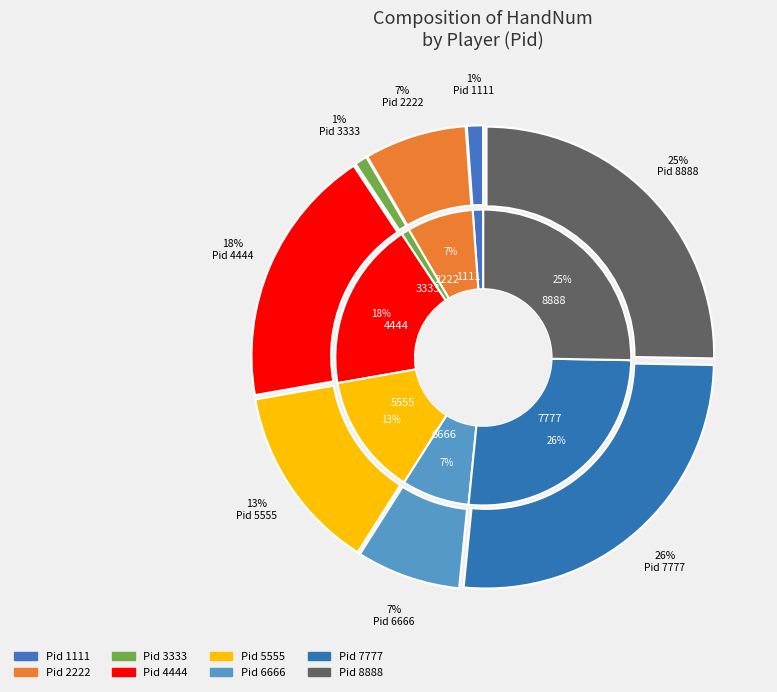

Is there any slice that represents more than half of the pie?

No